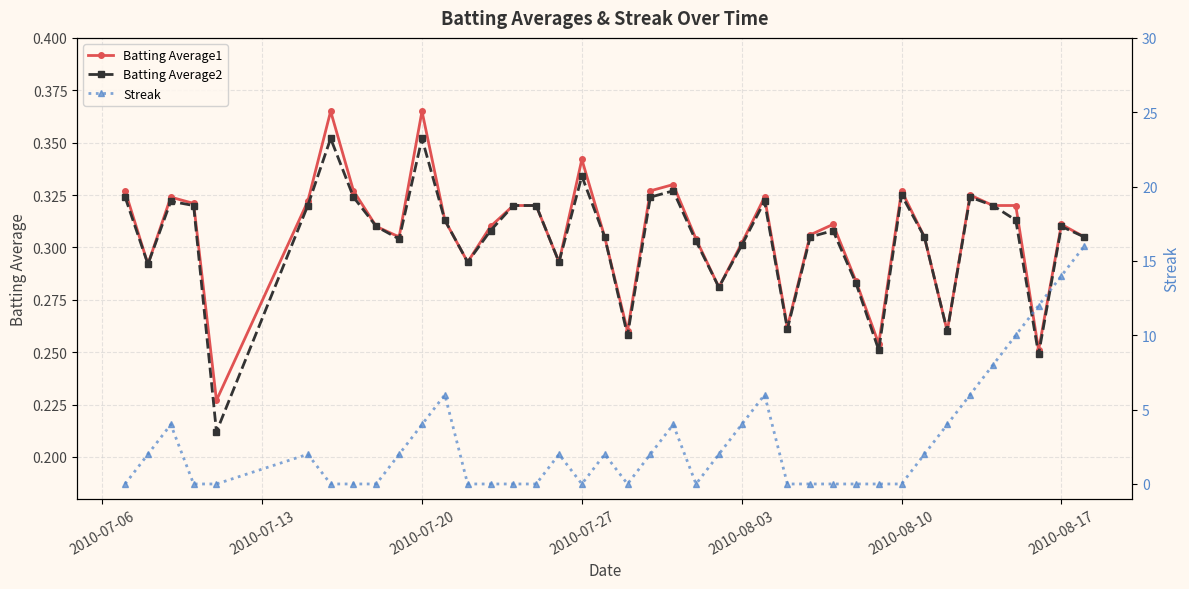

Count the Batting Average2 values in the range 0 to 1.

40